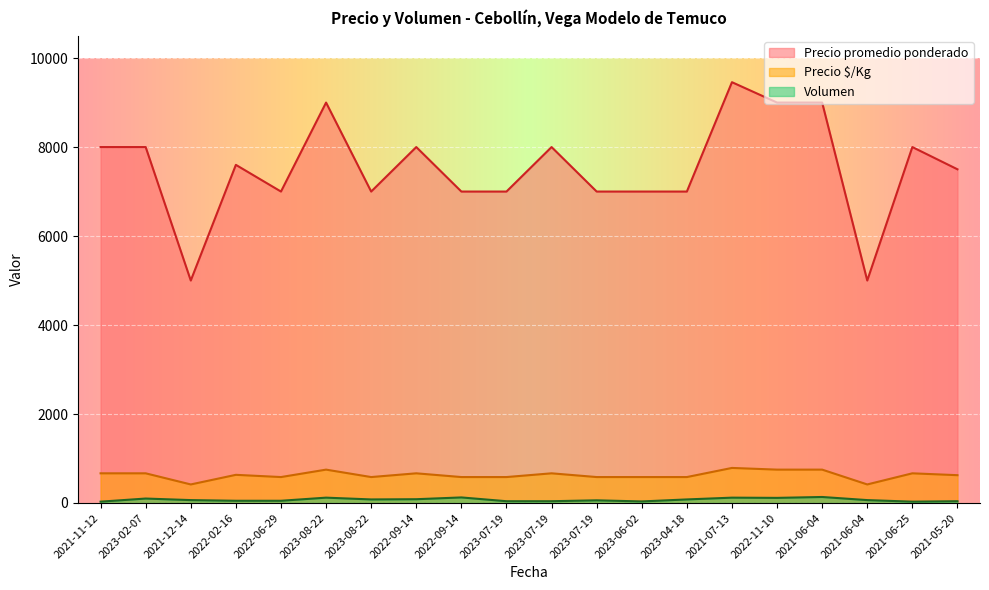

True or false: Volumen and Precio promedio ponderado intersect in this chart.

False